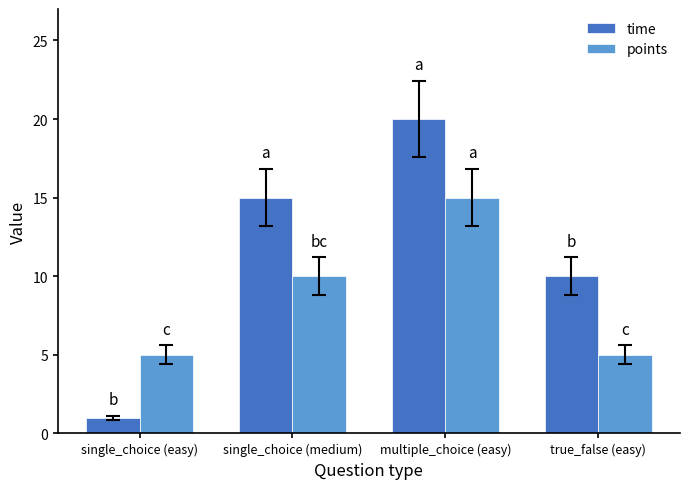

How many bars are there in each group?

2